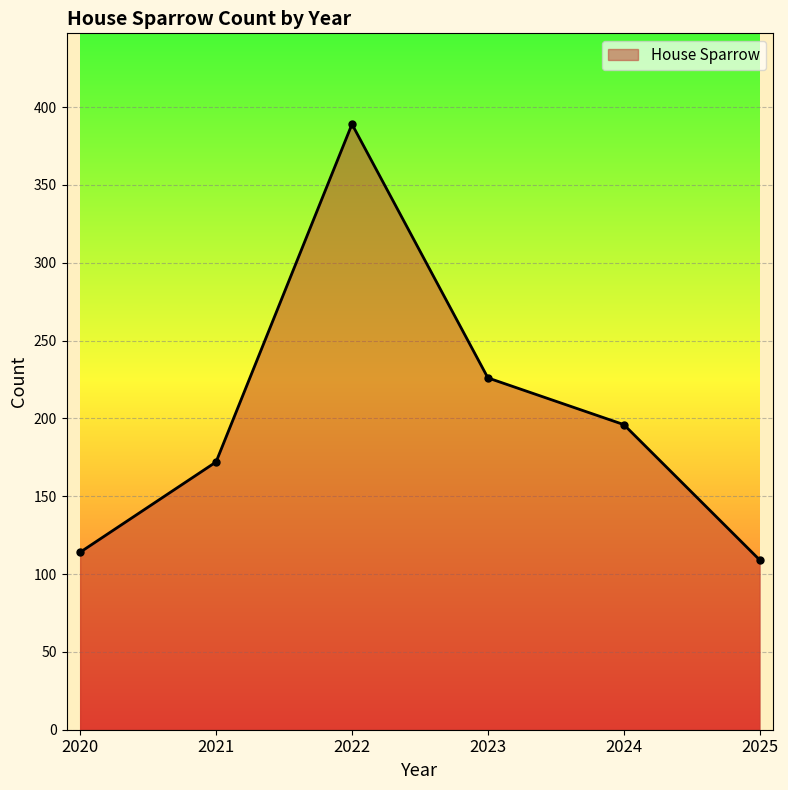

What is the smallest value displayed?

109